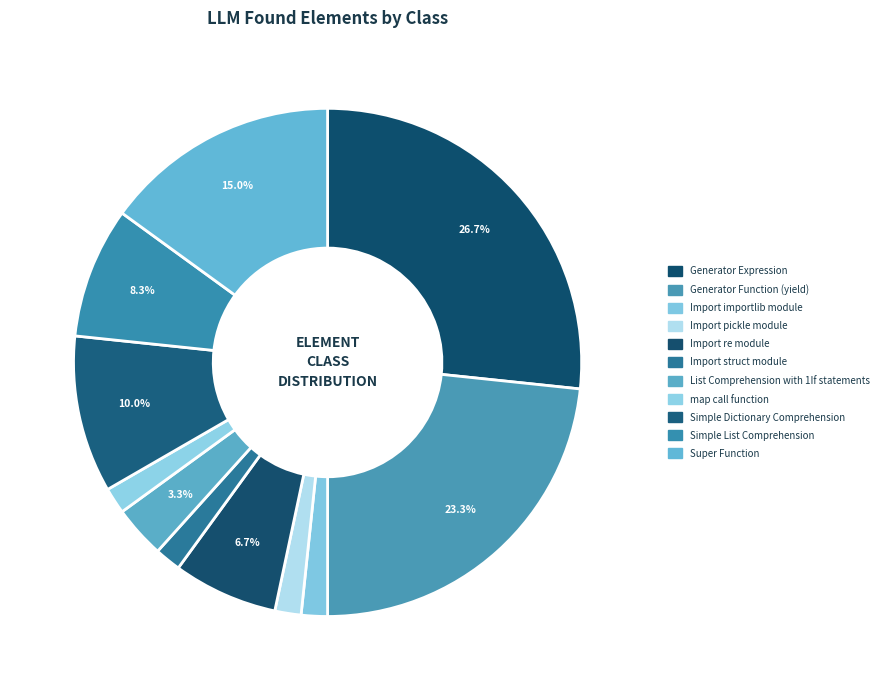

How many segments does this pie chart have?

11